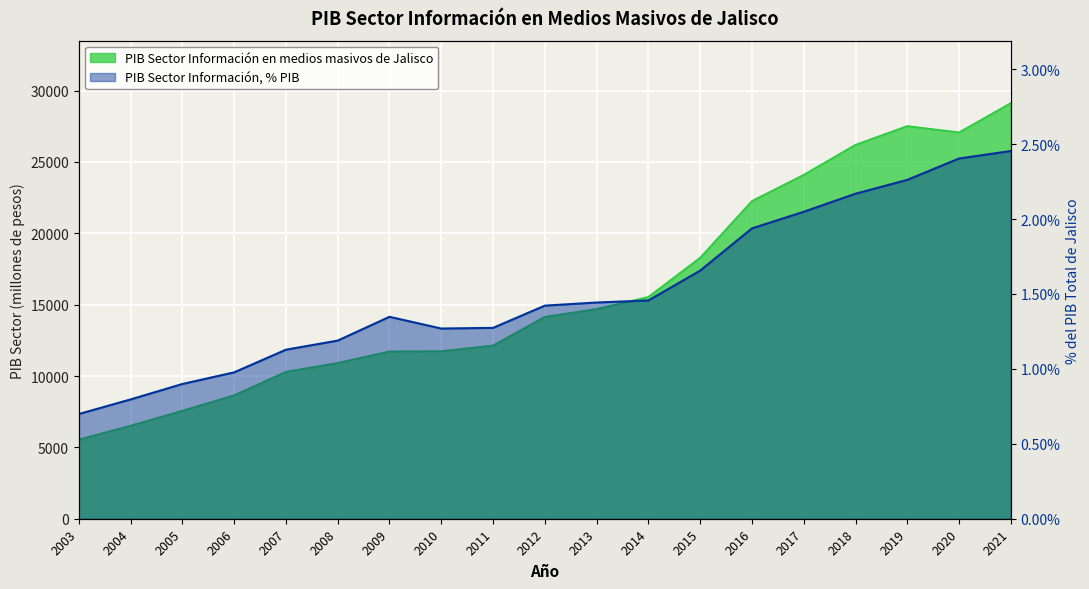

Which series has the largest total across all categories?

PIB Sector Información en medios masivos de Jalisco